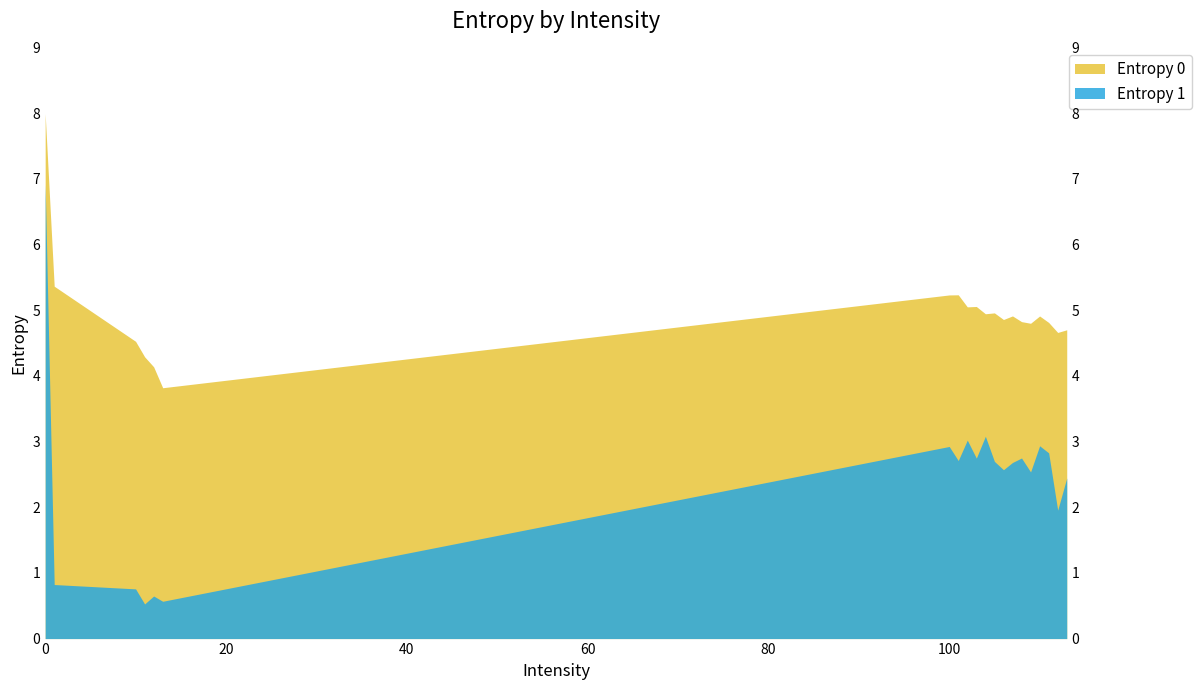

Which series has the largest total across all categories?

Entropy 0